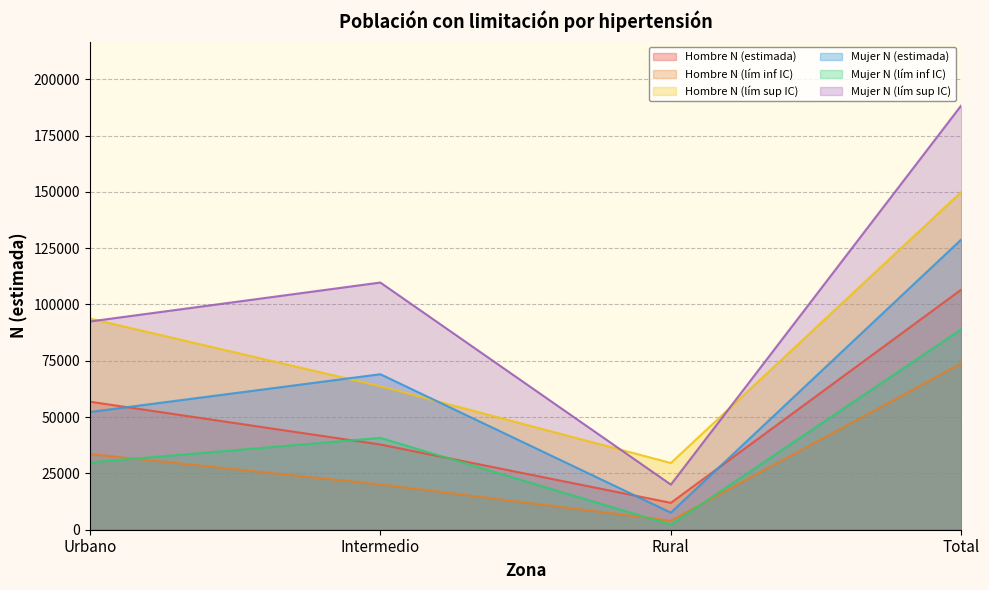

How many values in the Mujer N (estimada) series exceed 69037?

1